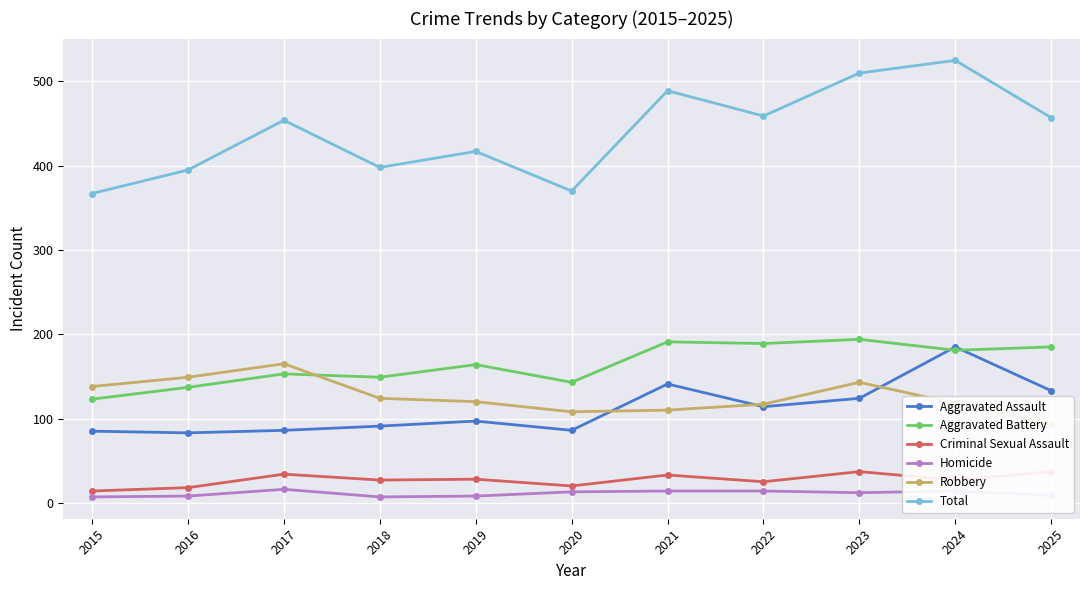

Reading left to right, list all the values displayed in this chart.

Aggravated Assault: 2015=85	2016=83	2017=86	2018=91	2019=97	2020=86	2021=141	2022=114	2023=124	2024=185	2025=133
Aggravated Battery: 2015=123	2016=137	2017=153	2018=149	2019=164	2020=143	2021=191	2022=189	2023=194	2024=181	2025=185
Criminal Sexual Assault: 2015=14	2016=18	2017=34	2018=27	2019=28	2020=20	2021=33	2022=25	2023=37	2024=27	2025=37
Homicide: 2015=7	2016=8	2017=16	2018=7	2019=8	2020=13	2021=14	2022=14	2023=12	2024=14	2025=9
Robbery: 2015=138	2016=149	2017=165	2018=124	2019=120	2020=108	2021=110	2022=117	2023=143	2024=118	2025=93
Total: 2015=367	2016=395	2017=454	2018=398	2019=417	2020=370	2021=489	2022=459	2023=510	2024=525	2025=457